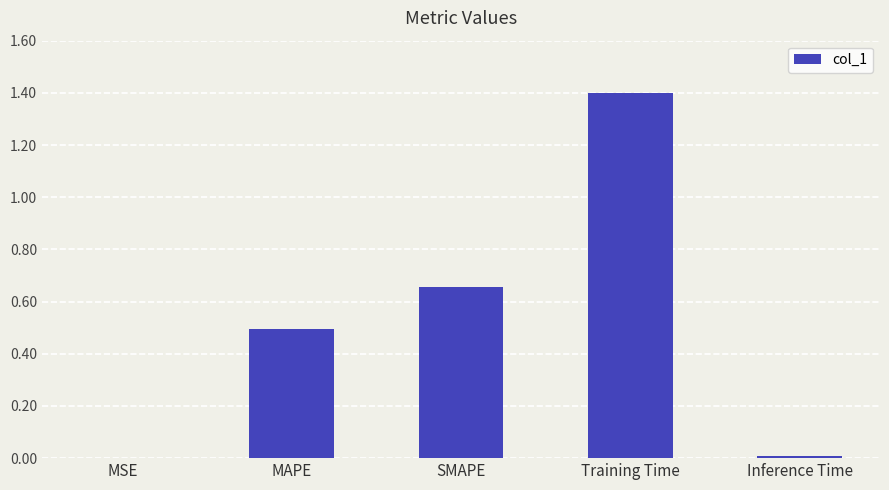

Between SMAPE and MSE, which is larger?

SMAPE